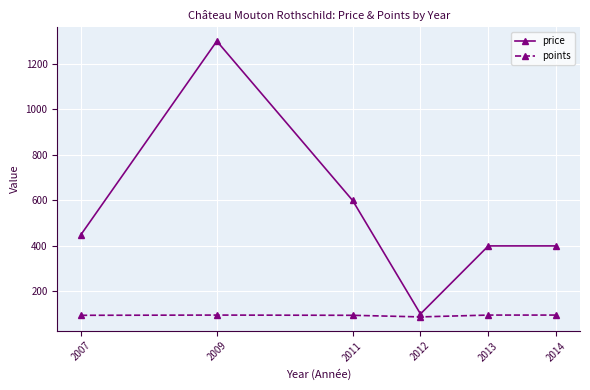

Between 2007 and 2012, which series saw the biggest shift?

price